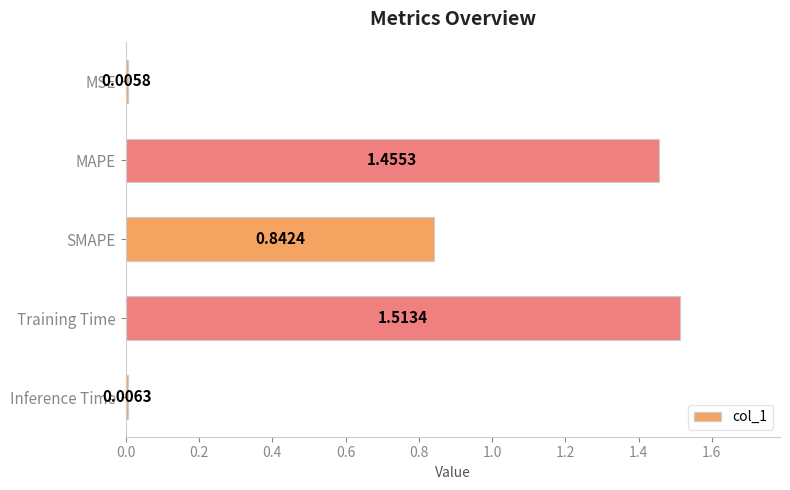

List the labels in order of value, largest first.

Training Time, MAPE, SMAPE, Inference Time, MSE